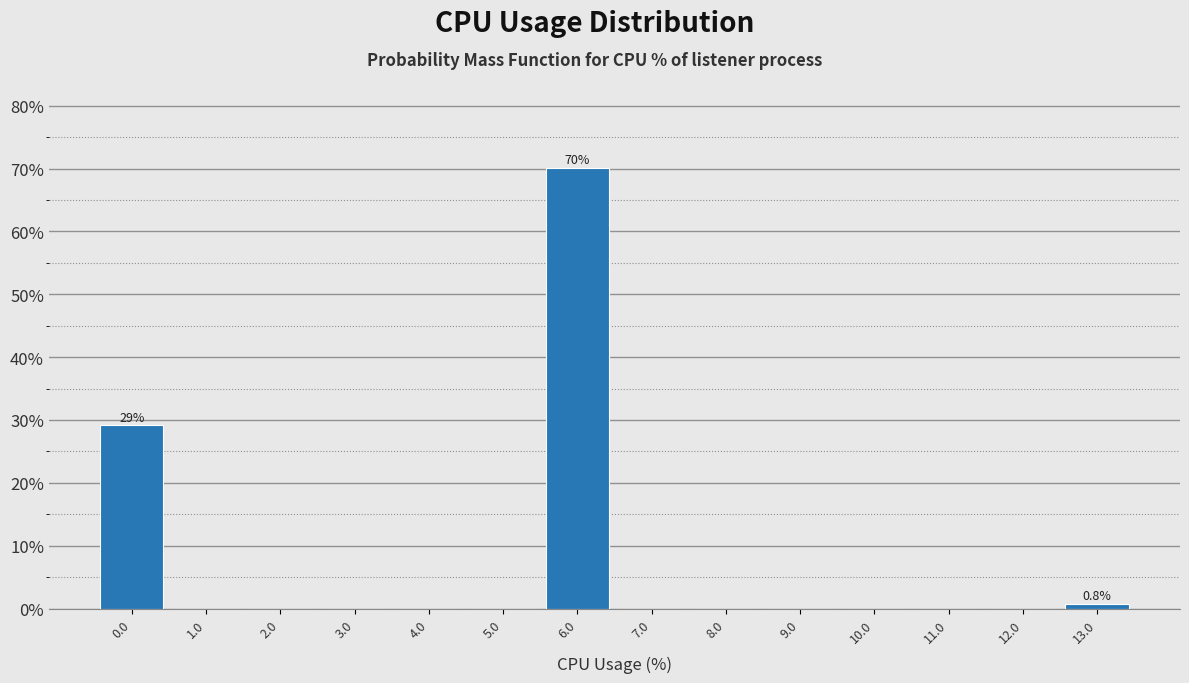

Over which range of the x-axis is the bar tallest?

5.5 to 6.5